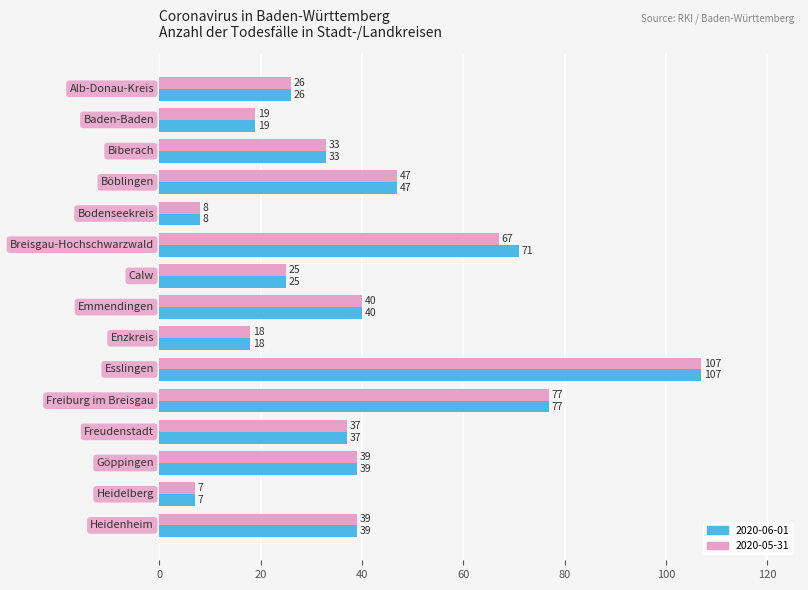

What is the lowest value of the 2020-05-31 series?

7